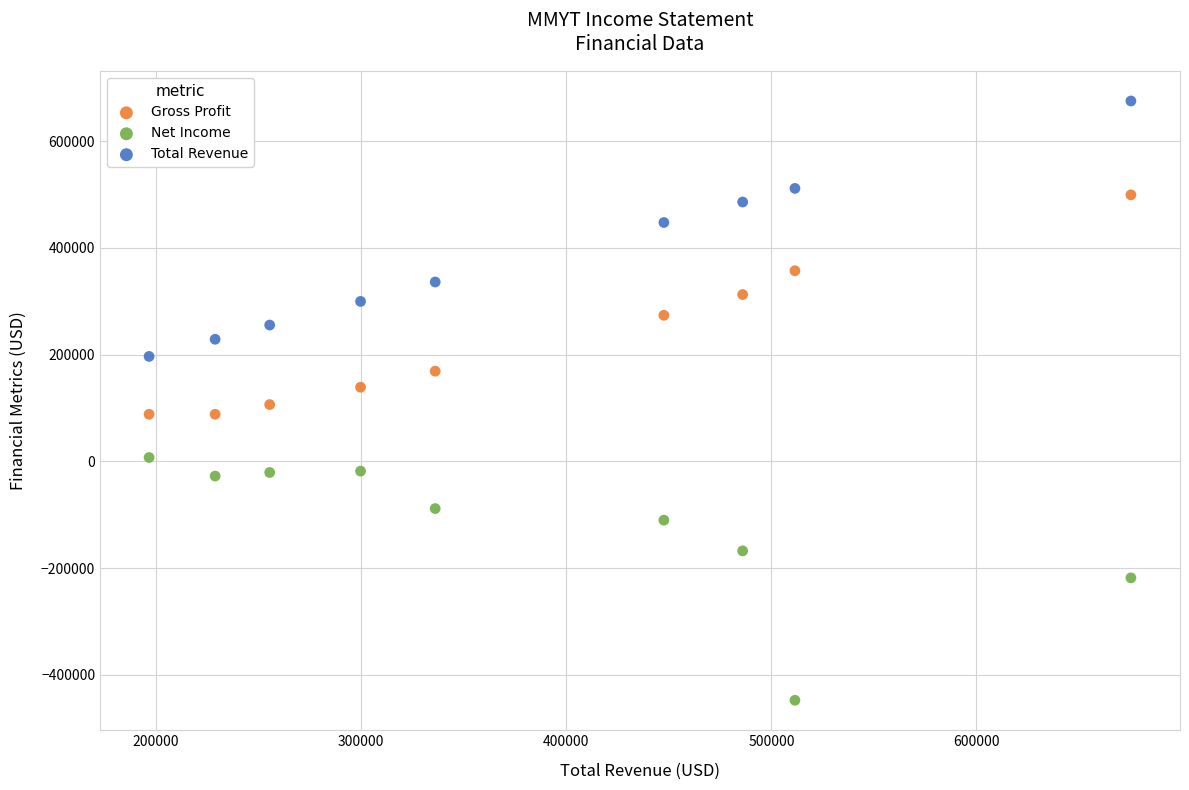

Which series reaches the minimum Y coordinate?

Net Income